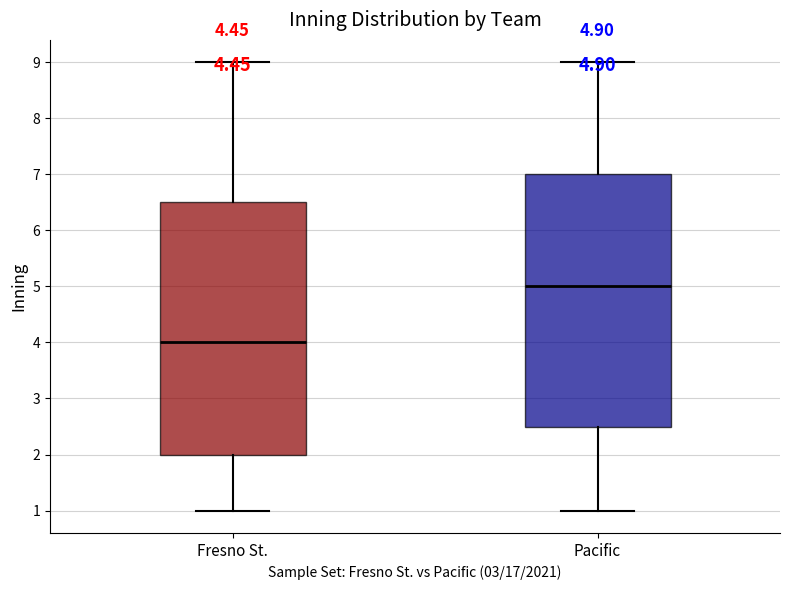

Which box has the lowest median line?

Fresno St.